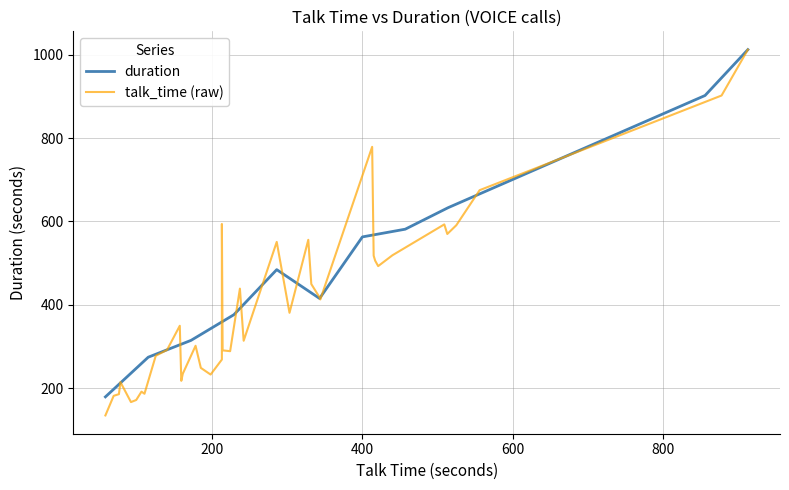

What is the smallest value displayed?

58